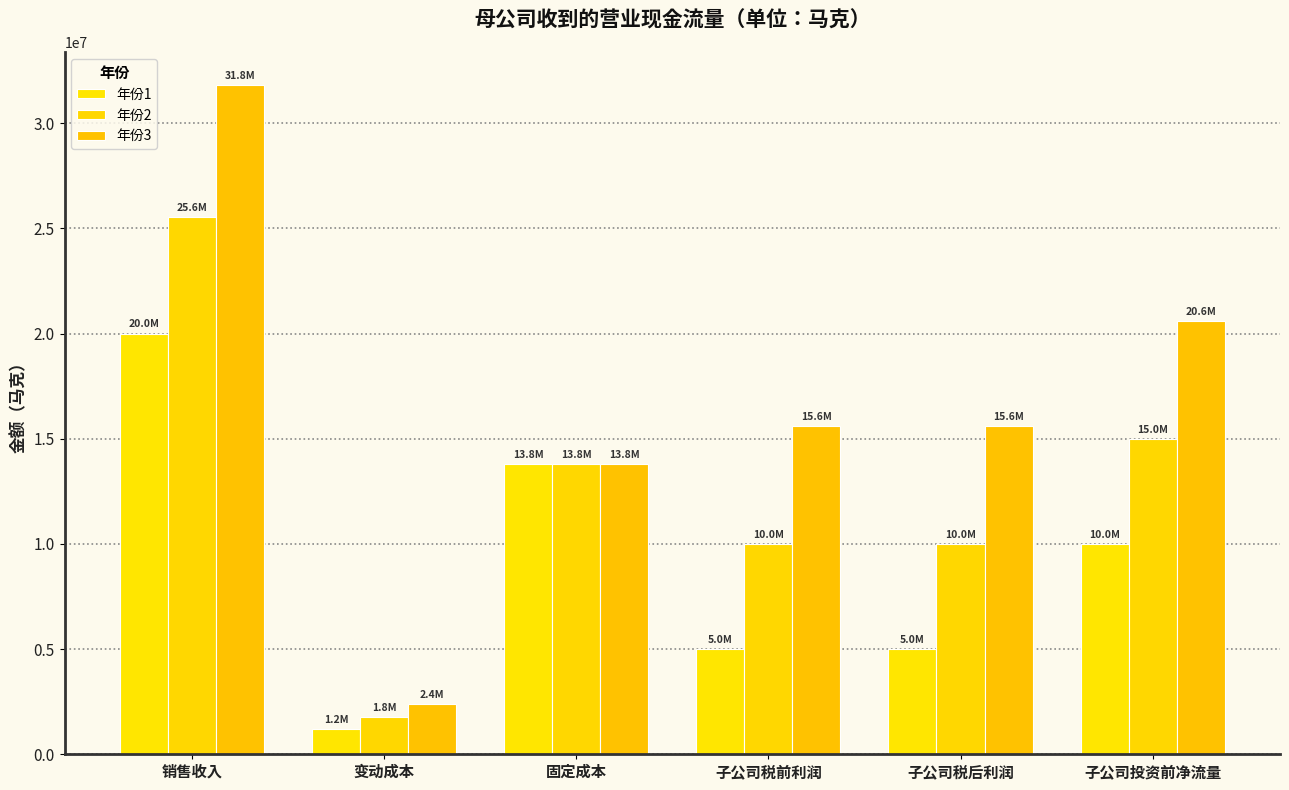

What is the difference between the highest and lowest values at 子公司税前利润?

10600000